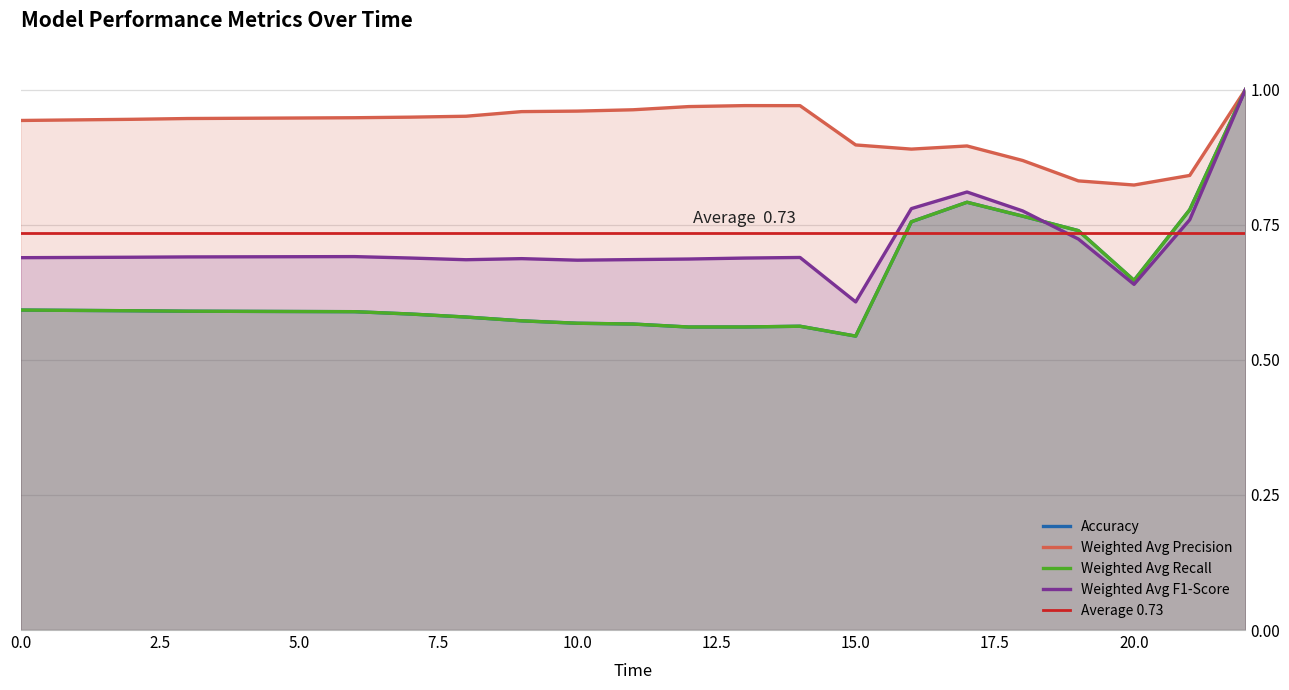

What is the sum of all Accuracy values?

12.9